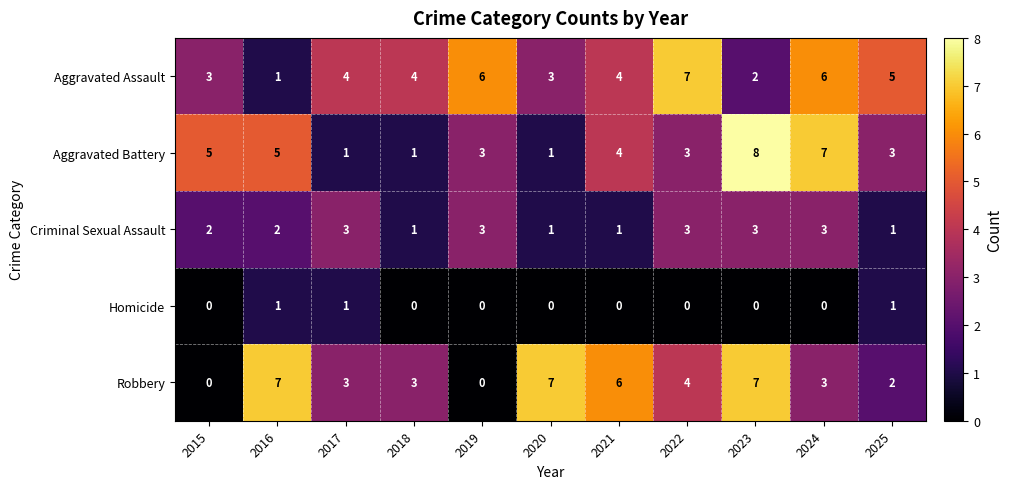

What is the difference between the maximum and minimum values in the Aggravated Battery series?

7